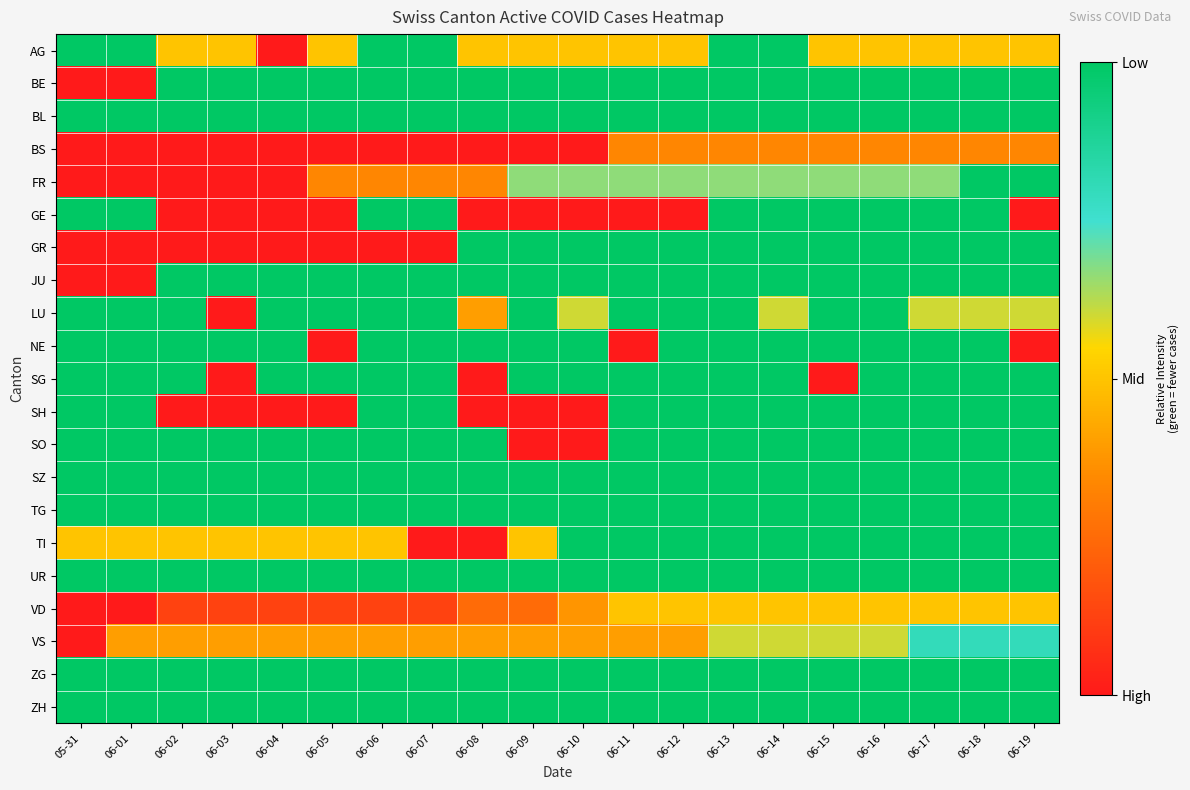

Reading left to right, transcribe all the data shown in this chart.

AG: 05-31=1.0	06-01=1.0	06-02=0.5	06-03=0.5	06-04=0.0	06-05=0.5	06-06=1.0	06-07=1.0	06-08=0.5	06-09=0.5	06-10=0.5	06-11=0.5	06-12=0.5	06-13=1.0	06-14=1.0	06-15=0.5	06-16=0.5	06-17=0.5	06-18=0.5	06-19=0.5
BE: 05-31=0.0	06-01=0.0	06-02=1.0	06-03=1.0	06-04=1.0	06-05=1.0	06-06=1.0	06-07=1.0	06-08=1.0	06-09=1.0	06-10=1.0	06-11=1.0	06-12=1.0	06-13=1.0	06-14=1.0	06-15=1.0	06-16=1.0	06-17=1.0	06-18=1.0	06-19=1.0
BL: 05-31=1.0	06-01=1.0	06-02=1.0	06-03=1.0	06-04=1.0	06-05=1.0	06-06=1.0	06-07=1.0	06-08=1.0	06-09=1.0	06-10=1.0	06-11=1.0	06-12=1.0	06-13=1.0	06-14=1.0	06-15=1.0	06-16=1.0	06-17=1.0	06-18=1.0	06-19=1.0
BS: 05-31=0.0	06-01=0.0	06-02=0.0	06-03=0.0	06-04=0.0	06-05=0.0	06-06=0.0	06-07=0.0	06-08=0.0	06-09=0.0	06-10=0.0	06-11=0.3	06-12=0.3	06-13=0.3	06-14=0.3	06-15=0.3	06-16=0.3	06-17=0.3	06-18=0.3	06-19=0.3
FR: 05-31=0.0	06-01=0.0	06-02=0.0	06-03=0.0	06-04=0.0	06-05=0.3	06-06=0.3	06-07=0.3	06-08=0.3	06-09=0.7	06-10=0.7	06-11=0.7	06-12=0.7	06-13=0.7	06-14=0.7	06-15=0.7	06-16=0.7	06-17=0.7	06-18=1.0	06-19=1.0
GE: 05-31=1.0	06-01=1.0	06-02=0.0	06-03=0.0	06-04=0.0	06-05=0.0	06-06=1.0	06-07=1.0	06-08=0.0	06-09=0.0	06-10=0.0	06-11=0.0	06-12=0.0	06-13=1.0	06-14=1.0	06-15=1.0	06-16=1.0	06-17=1.0	06-18=1.0	06-19=0.0
GR: 05-31=0.0	06-01=0.0	06-02=0.0	06-03=0.0	06-04=0.0	06-05=0.0	06-06=0.0	06-07=0.0	06-08=1.0	06-09=1.0	06-10=1.0	06-11=1.0	06-12=1.0	06-13=1.0	06-14=1.0	06-15=1.0	06-16=1.0	06-17=1.0	06-18=1.0	06-19=1.0
JU: 05-31=0.0	06-01=0.0	06-02=1.0	06-03=1.0	06-04=1.0	06-05=1.0	06-06=1.0	06-07=1.0	06-08=1.0	06-09=1.0	06-10=1.0	06-11=1.0	06-12=1.0	06-13=1.0	06-14=1.0	06-15=1.0	06-16=1.0	06-17=1.0	06-18=1.0	06-19=1.0
LU: 05-31=1.0	06-01=1.0	06-02=1.0	06-03=0.0	06-04=1.0	06-05=1.0	06-06=1.0	06-07=1.0	06-08=0.4	06-09=1.0	06-10=0.6	06-11=1.0	06-12=1.0	06-13=1.0	06-14=0.6	06-15=1.0	06-16=1.0	06-17=0.6	06-18=0.6	06-19=0.6
NE: 05-31=1.0	06-01=1.0	06-02=1.0	06-03=1.0	06-04=1.0	06-05=0.0	06-06=1.0	06-07=1.0	06-08=1.0	06-09=1.0	06-10=1.0	06-11=0.0	06-12=1.0	06-13=1.0	06-14=1.0	06-15=1.0	06-16=1.0	06-17=1.0	06-18=1.0	06-19=0.0
SG: 05-31=1.0	06-01=1.0	06-02=1.0	06-03=0.0	06-04=1.0	06-05=1.0	06-06=1.0	06-07=1.0	06-08=0.0	06-09=1.0	06-10=1.0	06-11=1.0	06-12=1.0	06-13=1.0	06-14=1.0	06-15=0.0	06-16=1.0	06-17=1.0	06-18=1.0	06-19=1.0
SH: 05-31=1.0	06-01=1.0	06-02=0.0	06-03=0.0	06-04=0.0	06-05=0.0	06-06=1.0	06-07=1.0	06-08=0.0	06-09=0.0	06-10=0.0	06-11=1.0	06-12=1.0	06-13=1.0	06-14=1.0	06-15=1.0	06-16=1.0	06-17=1.0	06-18=1.0	06-19=1.0
SO: 05-31=1.0	06-01=1.0	06-02=1.0	06-03=1.0	06-04=1.0	06-05=1.0	06-06=1.0	06-07=1.0	06-08=1.0	06-09=0.0	06-10=0.0	06-11=1.0	06-12=1.0	06-13=1.0	06-14=1.0	06-15=1.0	06-16=1.0	06-17=1.0	06-18=1.0	06-19=1.0
SZ: 05-31=1.0	06-01=1.0	06-02=1.0	06-03=1.0	06-04=1.0	06-05=1.0	06-06=1.0	06-07=1.0	06-08=1.0	06-09=1.0	06-10=1.0	06-11=1.0	06-12=1.0	06-13=1.0	06-14=1.0	06-15=1.0	06-16=1.0	06-17=1.0	06-18=1.0	06-19=1.0
TG: 05-31=1.0	06-01=1.0	06-02=1.0	06-03=1.0	06-04=1.0	06-05=1.0	06-06=1.0	06-07=1.0	06-08=1.0	06-09=1.0	06-10=1.0	06-11=1.0	06-12=1.0	06-13=1.0	06-14=1.0	06-15=1.0	06-16=1.0	06-17=1.0	06-18=1.0	06-19=1.0
TI: 05-31=0.5	06-01=0.5	06-02=0.5	06-03=0.5	06-04=0.5	06-05=0.5	06-06=0.5	06-07=0.0	06-08=0.0	06-09=0.5	06-10=1.0	06-11=1.0	06-12=1.0	06-13=1.0	06-14=1.0	06-15=1.0	06-16=1.0	06-17=1.0	06-18=1.0	06-19=1.0
UR: 05-31=1.0	06-01=1.0	06-02=1.0	06-03=1.0	06-04=1.0	06-05=1.0	06-06=1.0	06-07=1.0	06-08=1.0	06-09=1.0	06-10=1.0	06-11=1.0	06-12=1.0	06-13=1.0	06-14=1.0	06-15=1.0	06-16=1.0	06-17=1.0	06-18=1.0	06-19=1.0
VD: 05-31=0.0	06-01=0.0	06-02=0.1	06-03=0.1	06-04=0.1	06-05=0.1	06-06=0.1	06-07=0.1	06-08=0.2	06-09=0.2	06-10=0.4	06-11=0.5	06-12=0.5	06-13=0.5	06-14=0.5	06-15=0.5	06-16=0.5	06-17=0.5	06-18=0.5	06-19=0.5
VS: 05-31=0.0	06-01=0.4	06-02=0.4	06-03=0.4	06-04=0.4	06-05=0.4	06-06=0.4	06-07=0.4	06-08=0.4	06-09=0.4	06-10=0.4	06-11=0.4	06-12=0.4	06-13=0.6	06-14=0.6	06-15=0.6	06-16=0.6	06-17=0.8	06-18=0.8	06-19=0.8
ZG: 05-31=1.0	06-01=1.0	06-02=1.0	06-03=1.0	06-04=1.0	06-05=1.0	06-06=1.0	06-07=1.0	06-08=1.0	06-09=1.0	06-10=1.0	06-11=1.0	06-12=1.0	06-13=1.0	06-14=1.0	06-15=1.0	06-16=1.0	06-17=1.0	06-18=1.0	06-19=1.0
ZH: 05-31=1.0	06-01=1.0	06-02=1.0	06-03=1.0	06-04=1.0	06-05=1.0	06-06=1.0	06-07=1.0	06-08=1.0	06-09=1.0	06-10=1.0	06-11=1.0	06-12=1.0	06-13=1.0	06-14=1.0	06-15=1.0	06-16=1.0	06-17=1.0	06-18=1.0	06-19=1.0